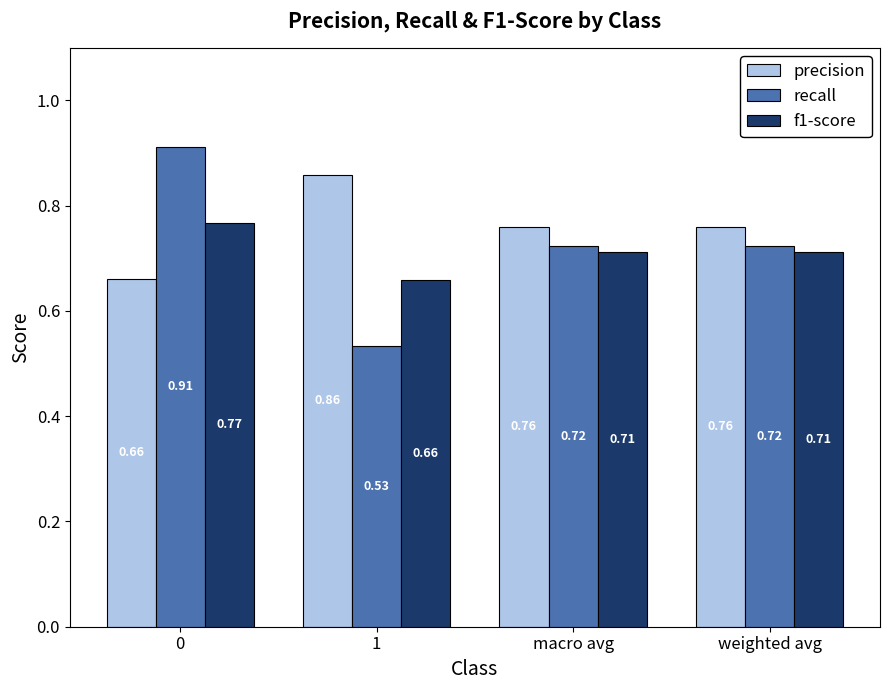

What are all the series names shown in the legend?

precision, recall, f1-score